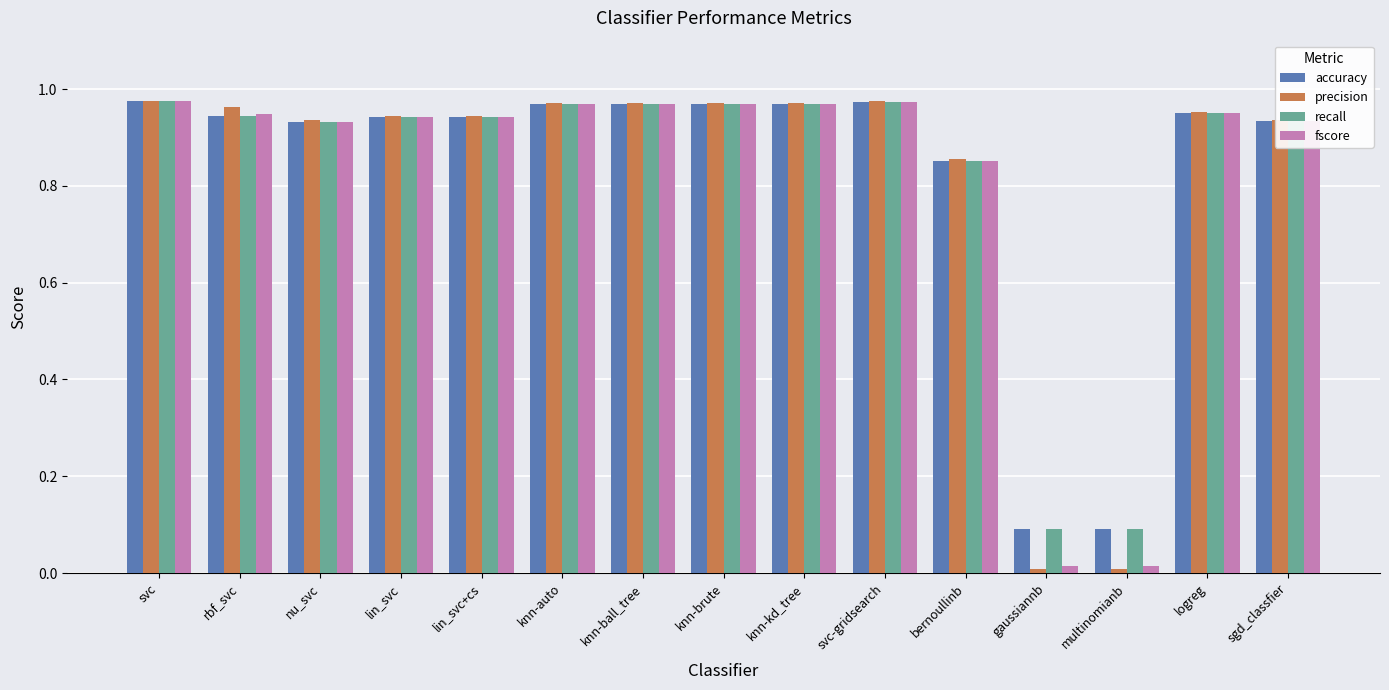

Is it true that accuracy equals 0.5 at bernoullinb?

False